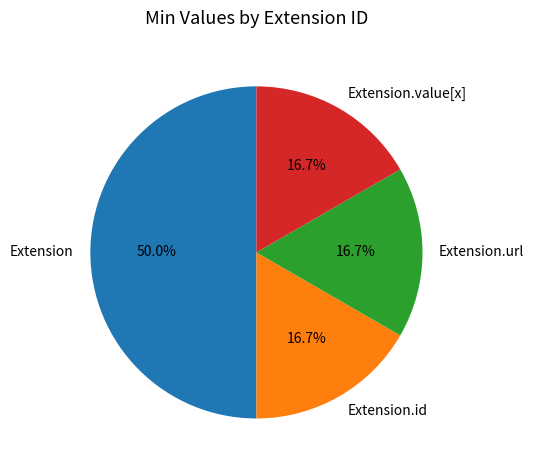

Approximately how many times larger is the value at Extension.id compared to Extension.url?

1.0